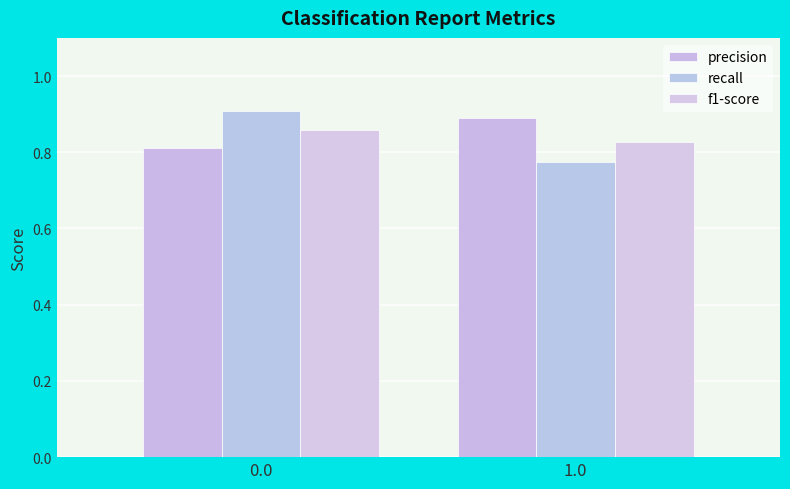

Where is recall nearest to the value 0?

1.0